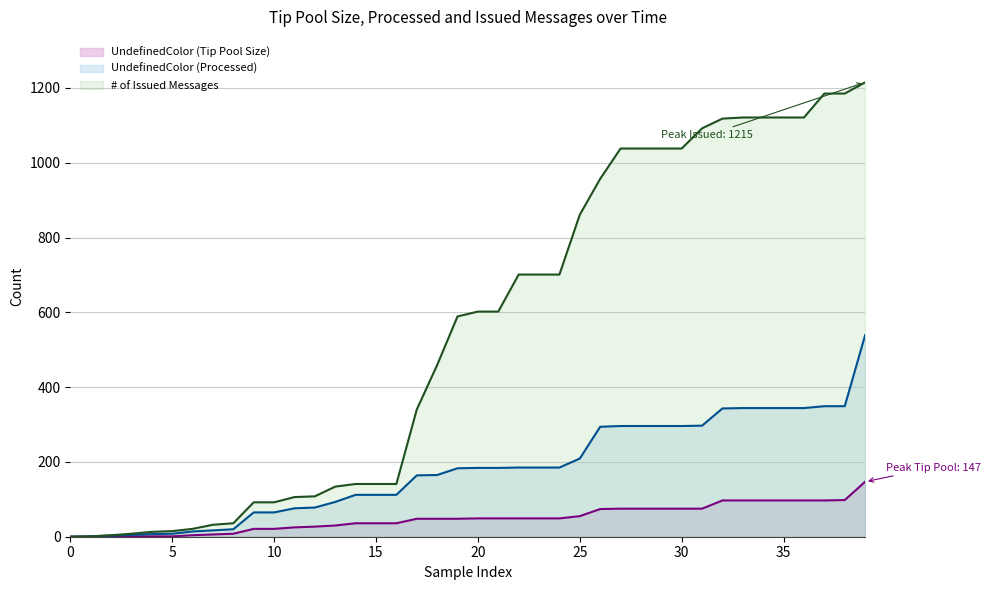

Count the number of categories in the chart.

40